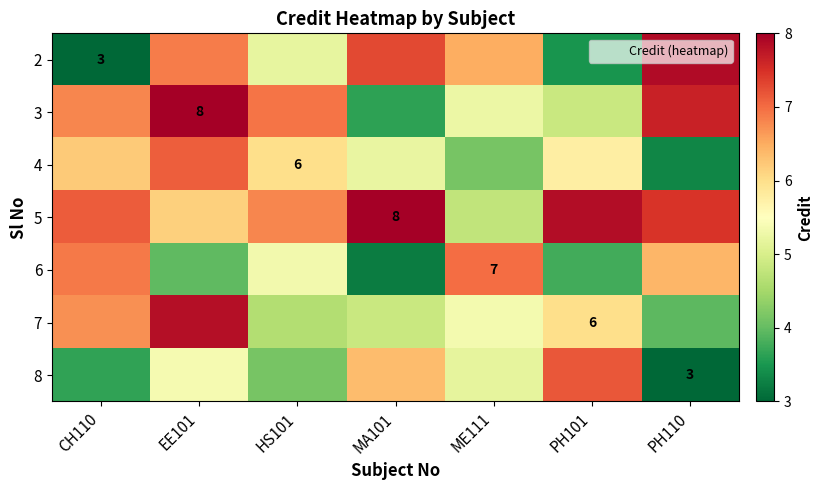

What is the difference between the highest and lowest values at MA101?

4.8